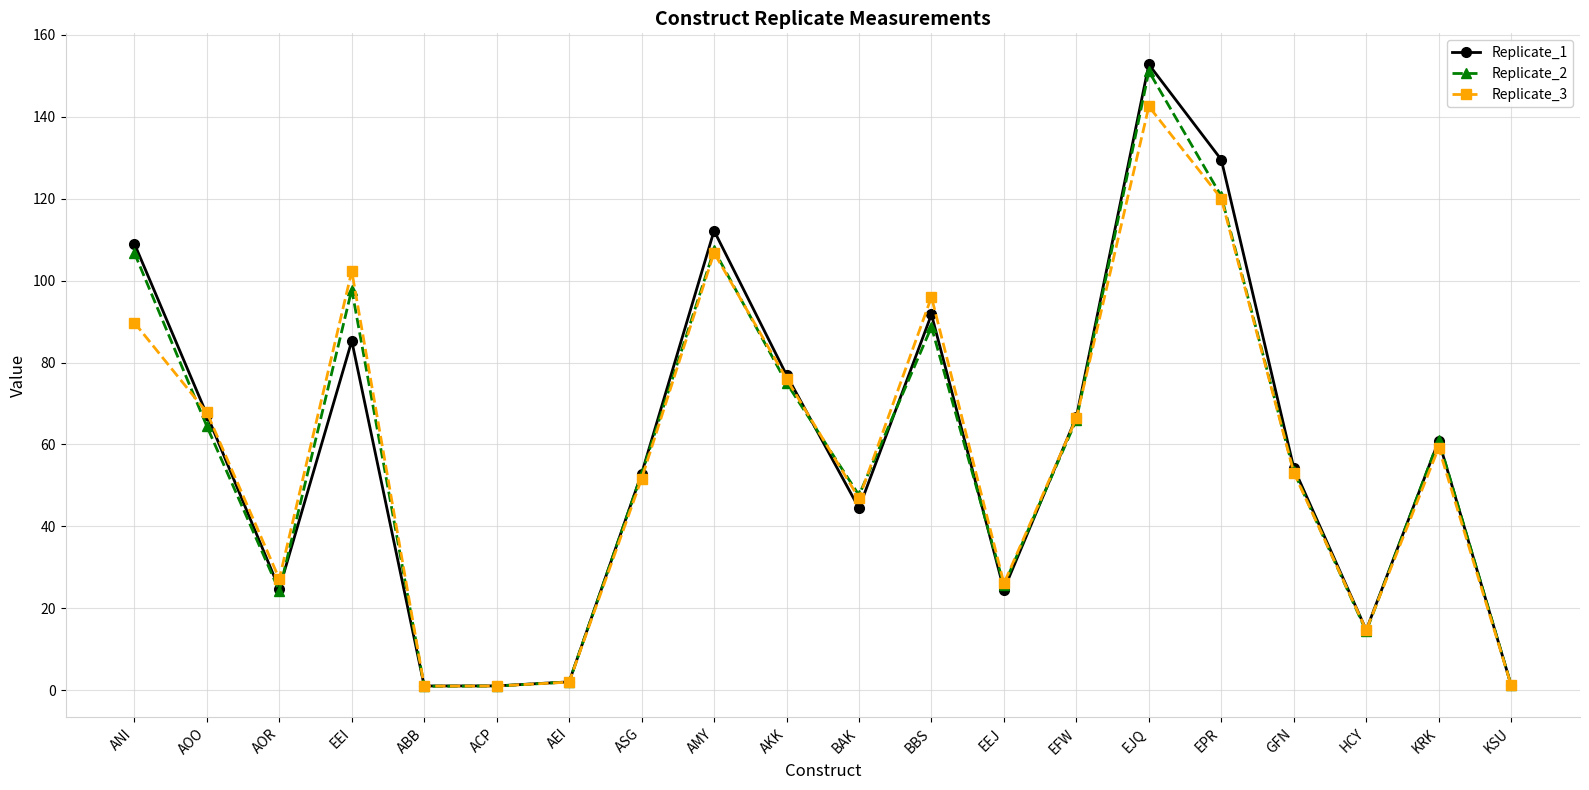

How many lines are shown in the chart?

3